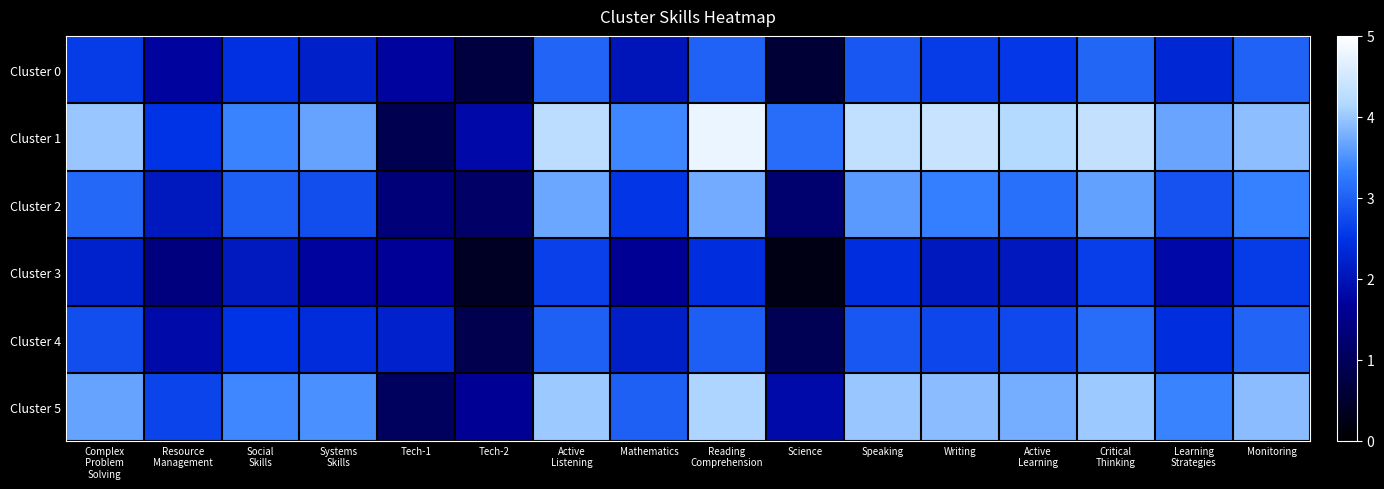

At which category is the sum across all series the highest?

Reading
Comprehension